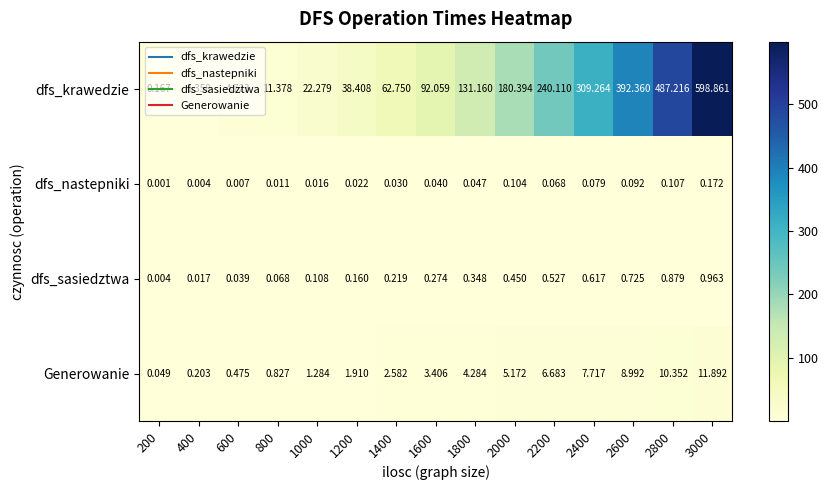

Which category has the lowest value across all series?

200